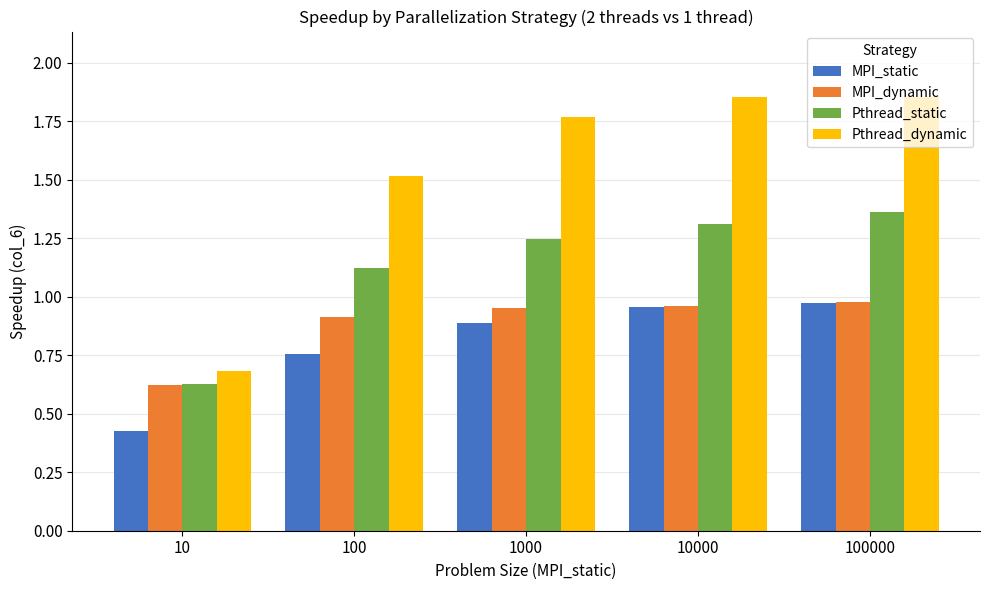

What is the sum of all MPI_dynamic values?

4.4